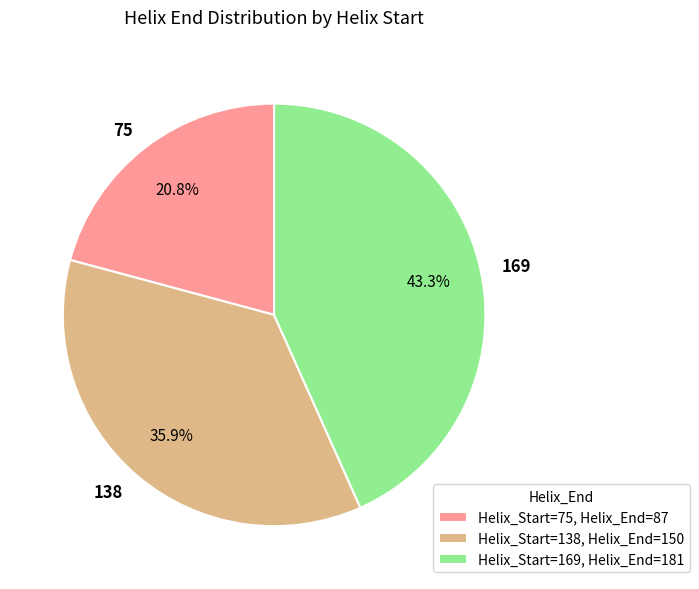

Does any single category account for the majority?

No